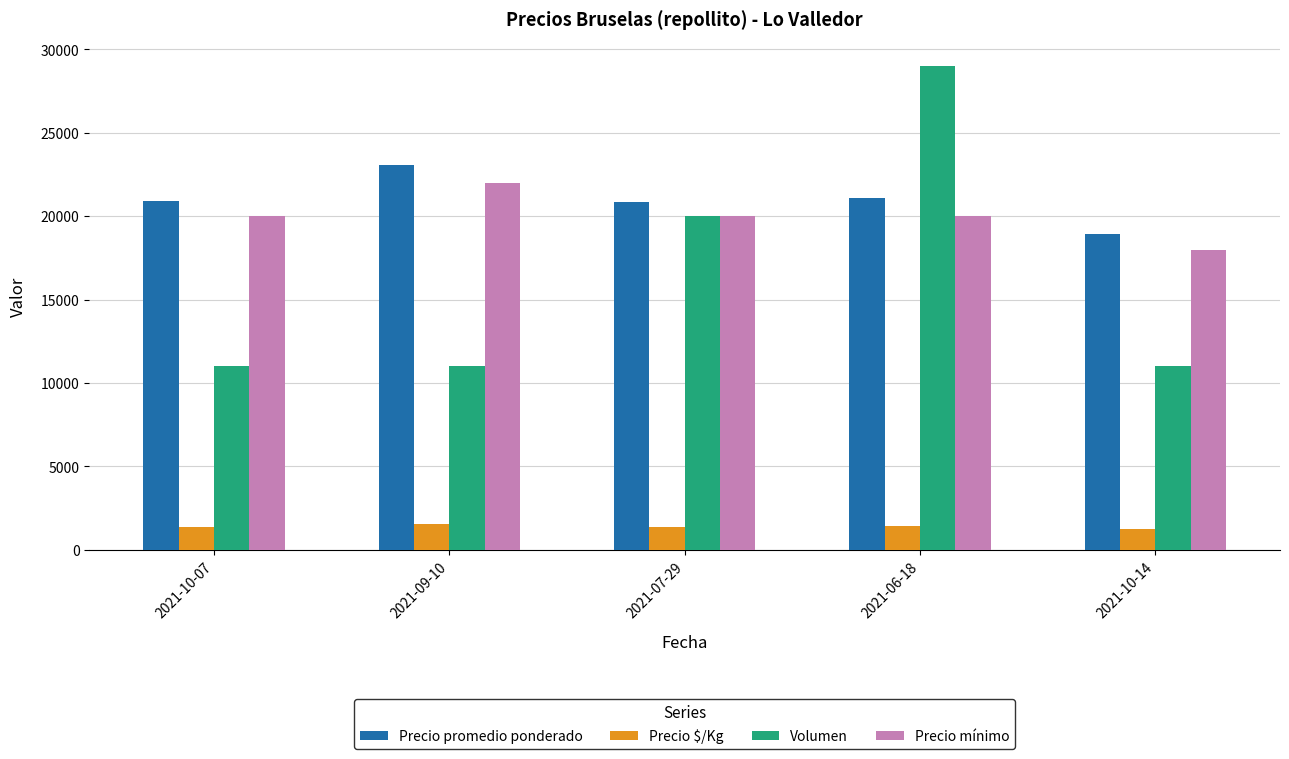

At which category is the sum across all series the highest?

2021-06-18